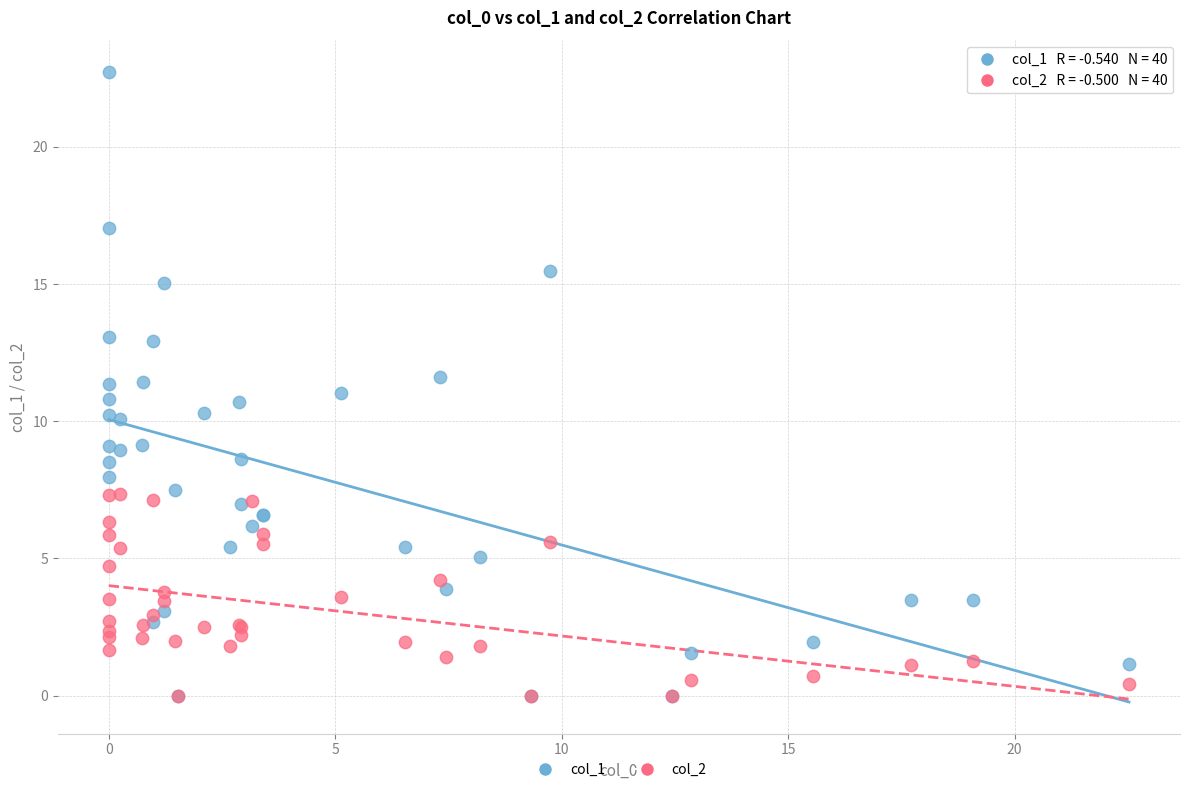

What are all the series names shown in the legend?

col_1, col_2